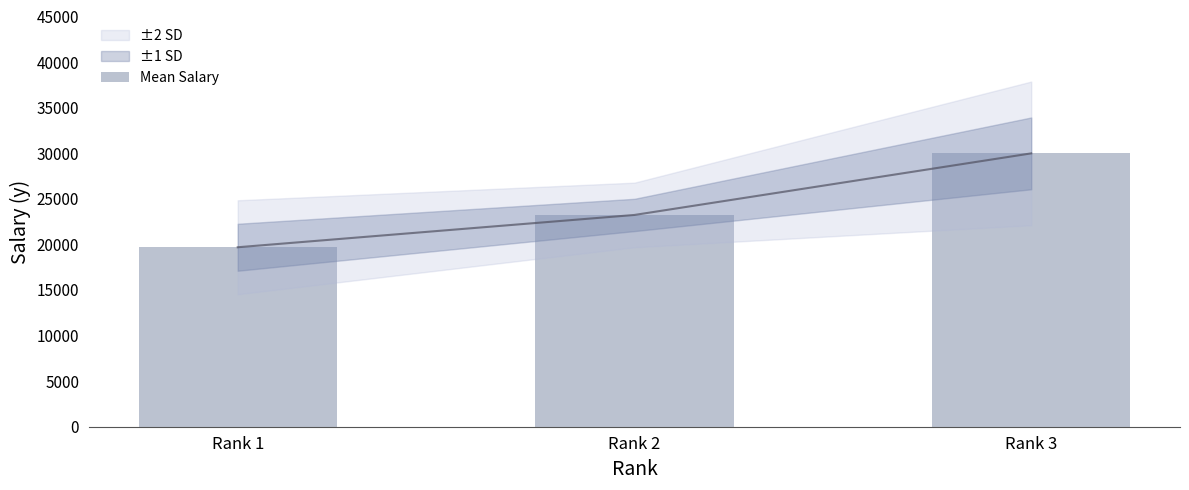

What is the change in value from Rank 2 to Rank 3?

+6754.5